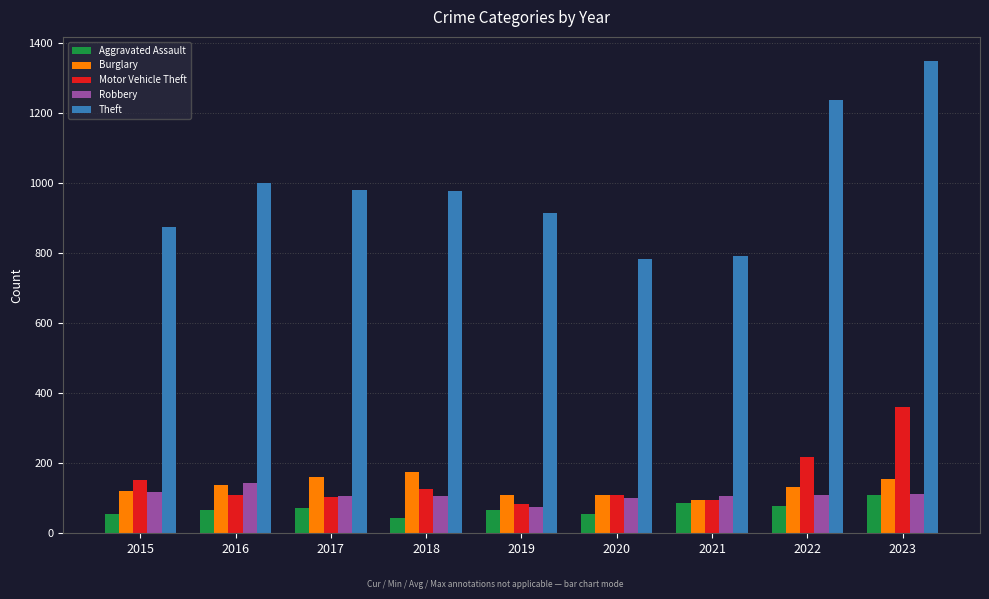

What value does the Aggravated Assault series have at 2022?

78